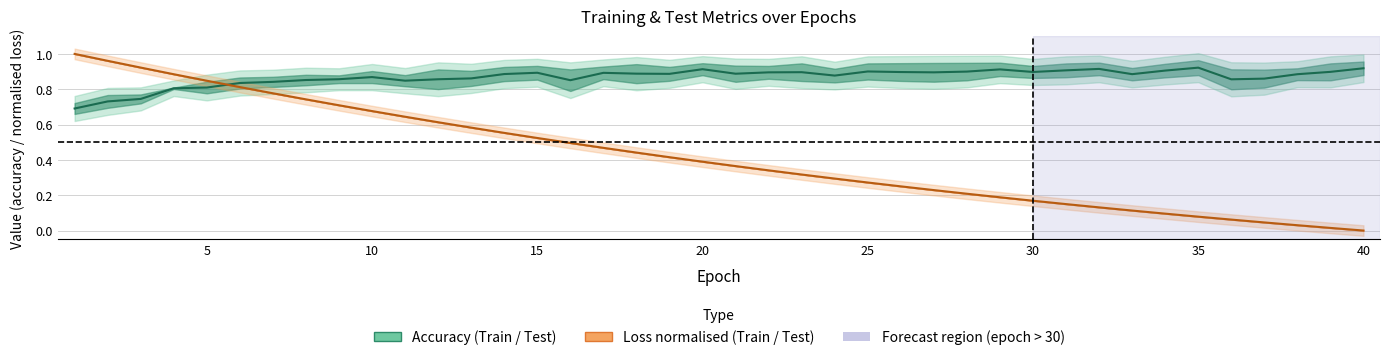

True or false: Accuracy (mean) and Loss (mean, norm.) intersect in this chart.

True